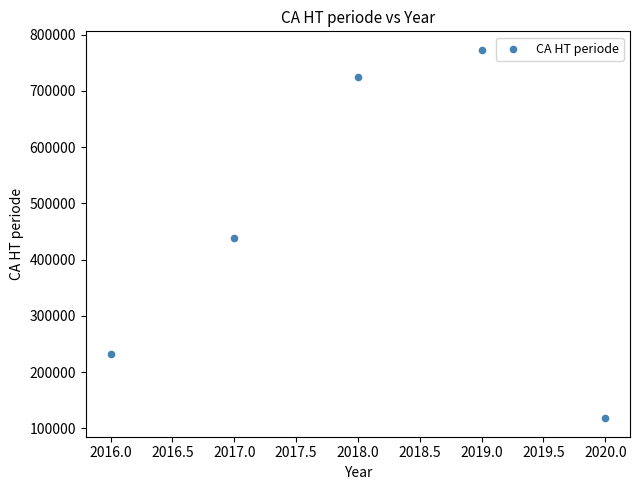

What is the range of Y values (max minus min)?

655343.2